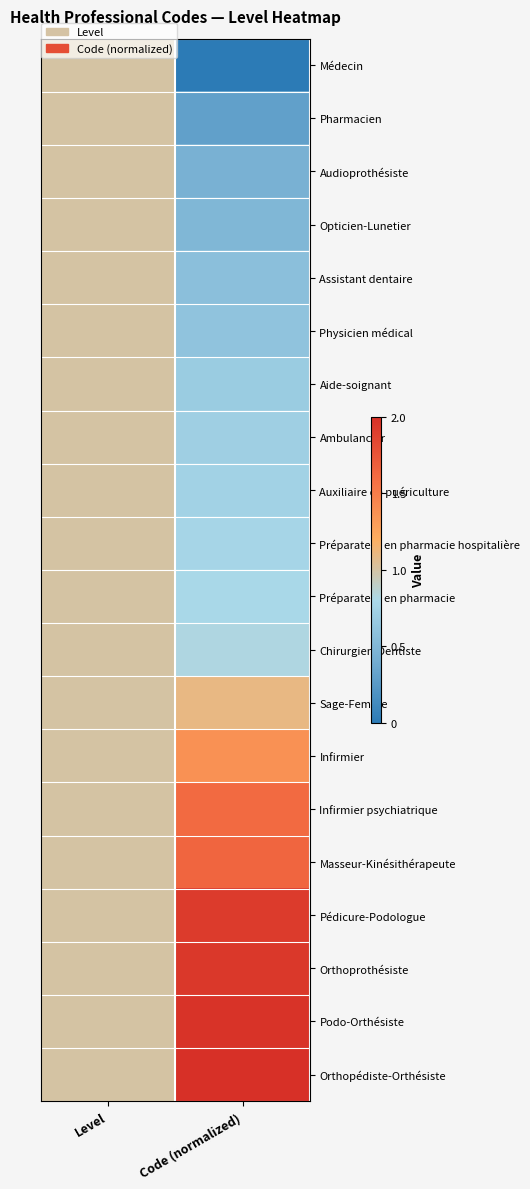

What is the difference between the highest and lowest values at Code (normalized)?

2.0